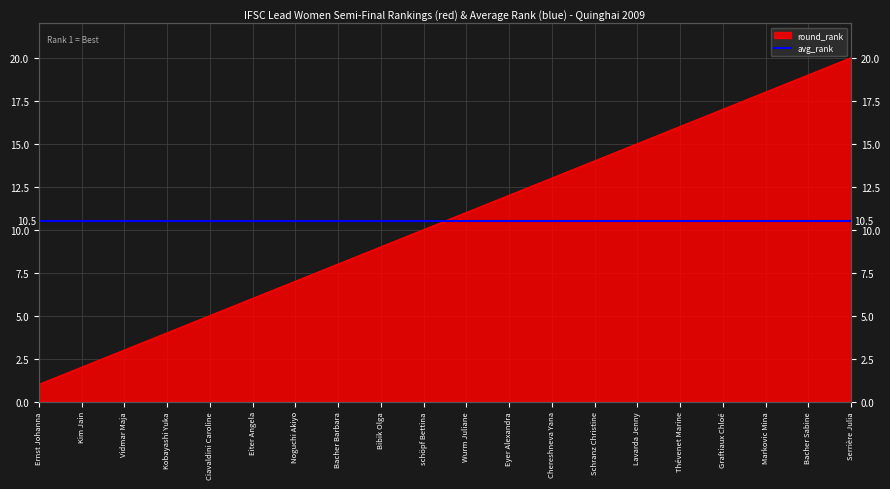

What is the greatest value displayed?

20